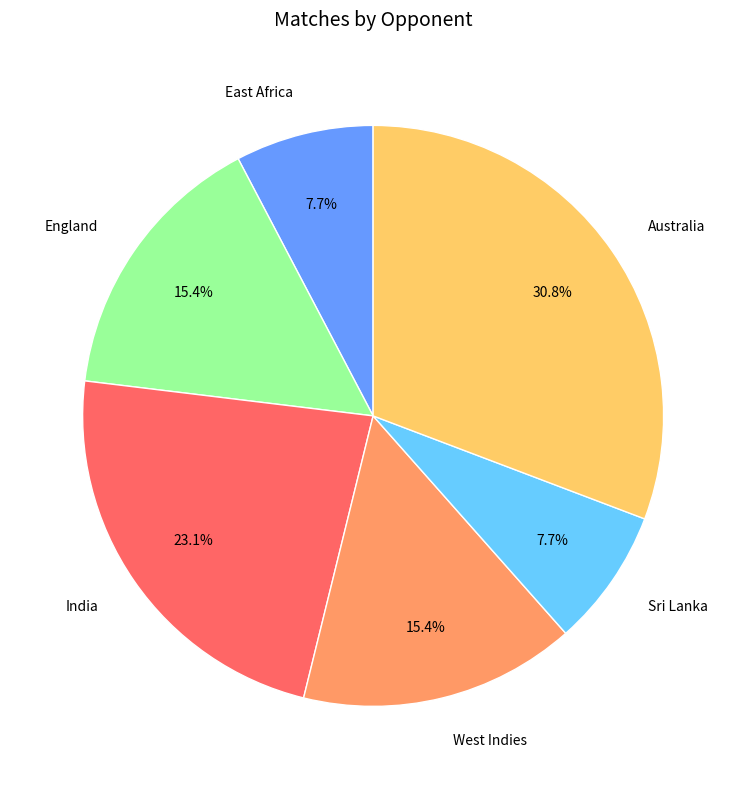

Is there a majority slice in this chart?

No